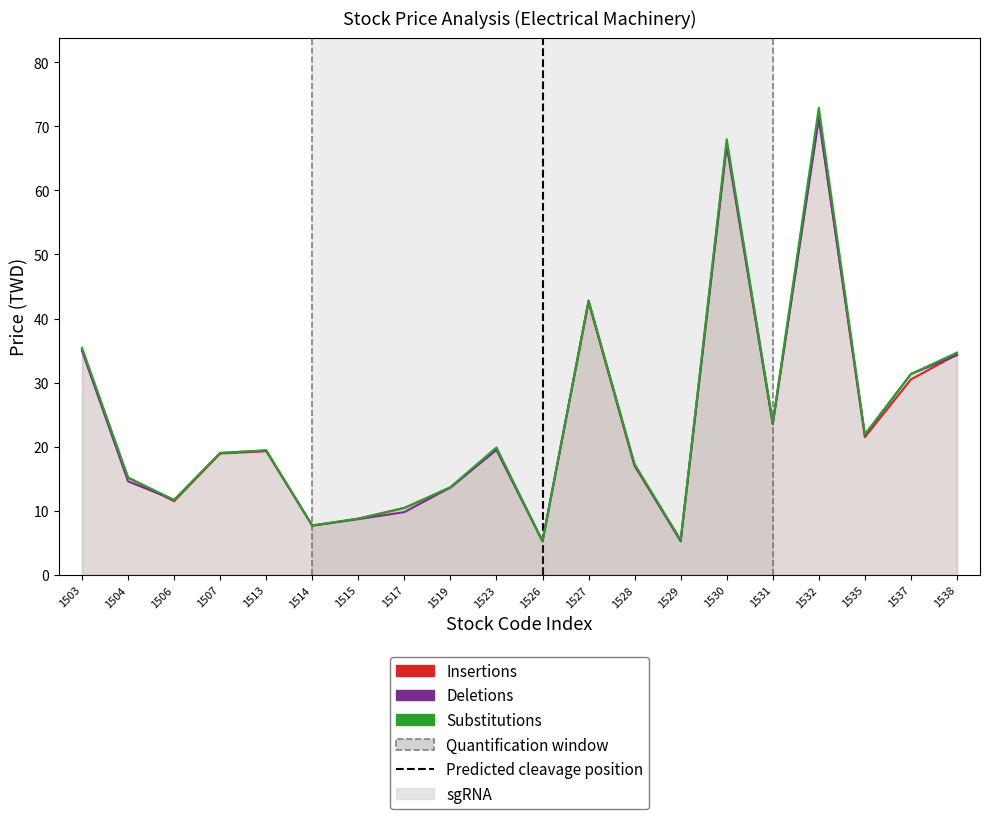

What is the total value across all series at 1503?

105.6